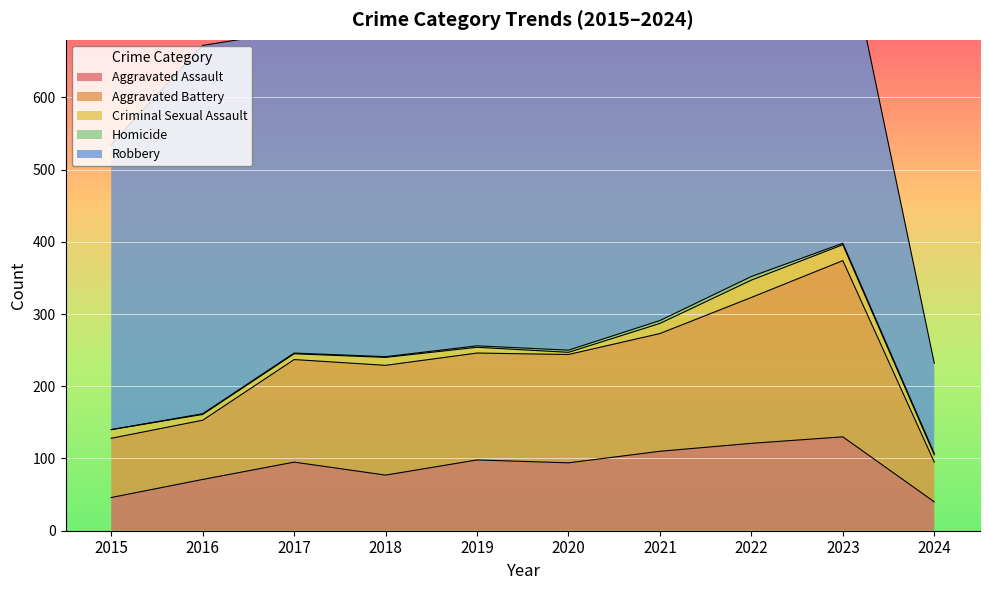

How many interior local peaks does the Aggravated Assault series have?

3